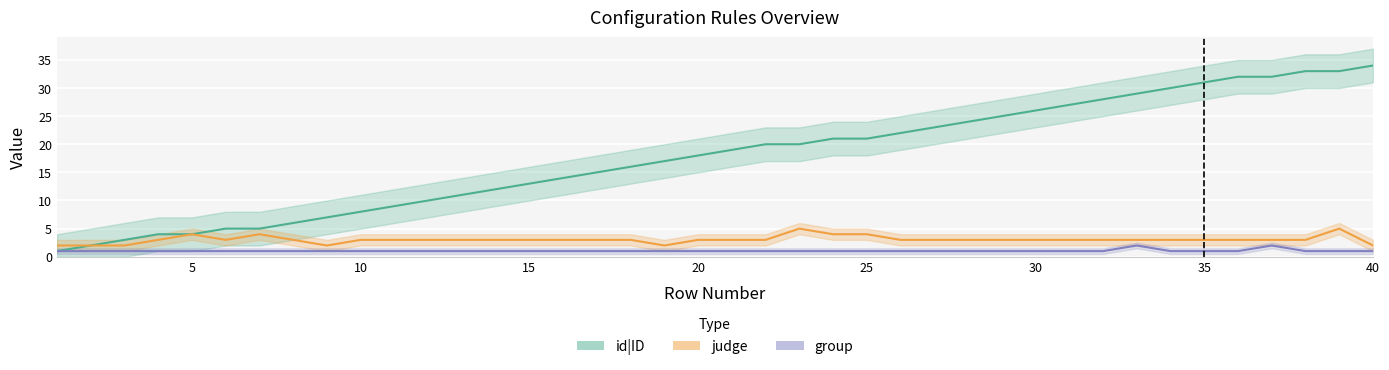

How many values in the group series exceed 1?

2